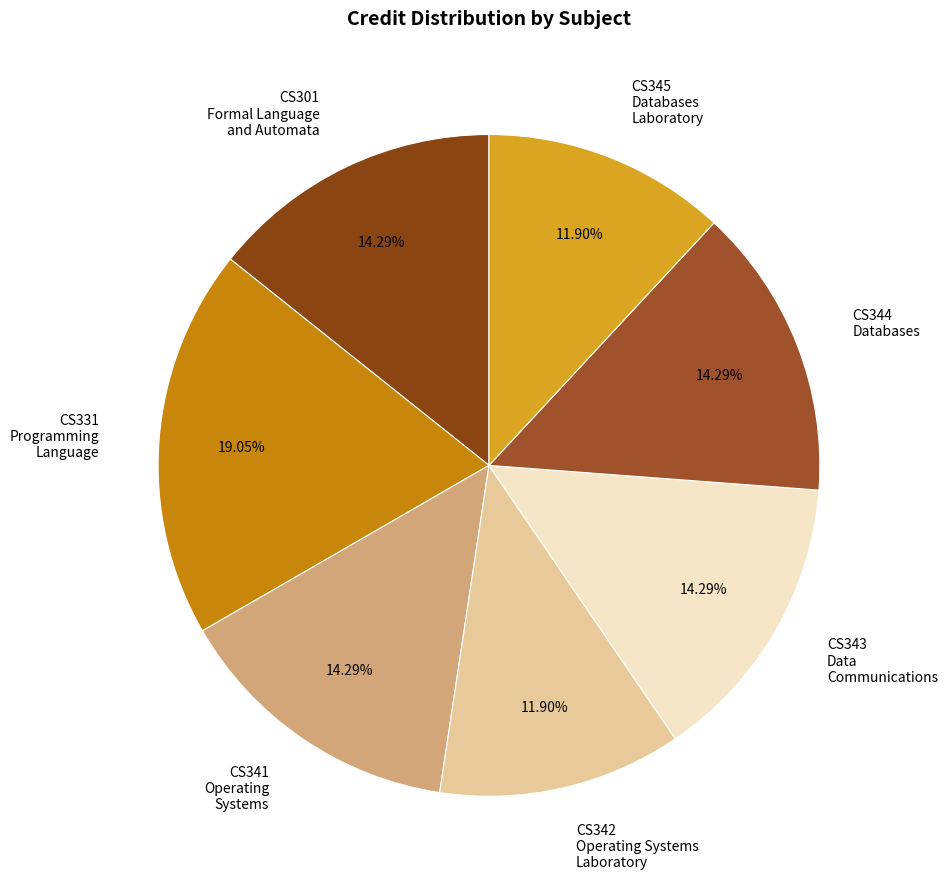

Approximately how many times larger is the value at CS341 Operating Systems compared to CS345 Databases Laboratory?

1.2